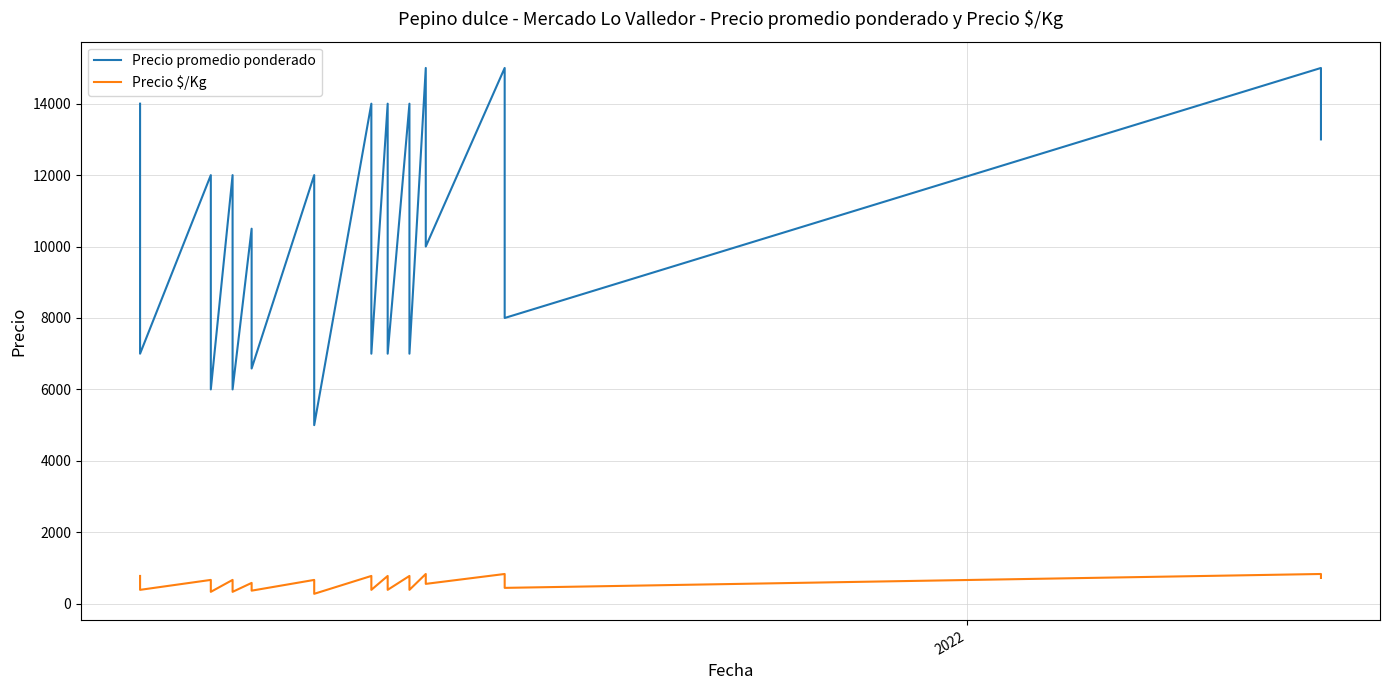

List the series in order of their peak value, highest first.

Precio promedio ponderado, Precio $/Kg